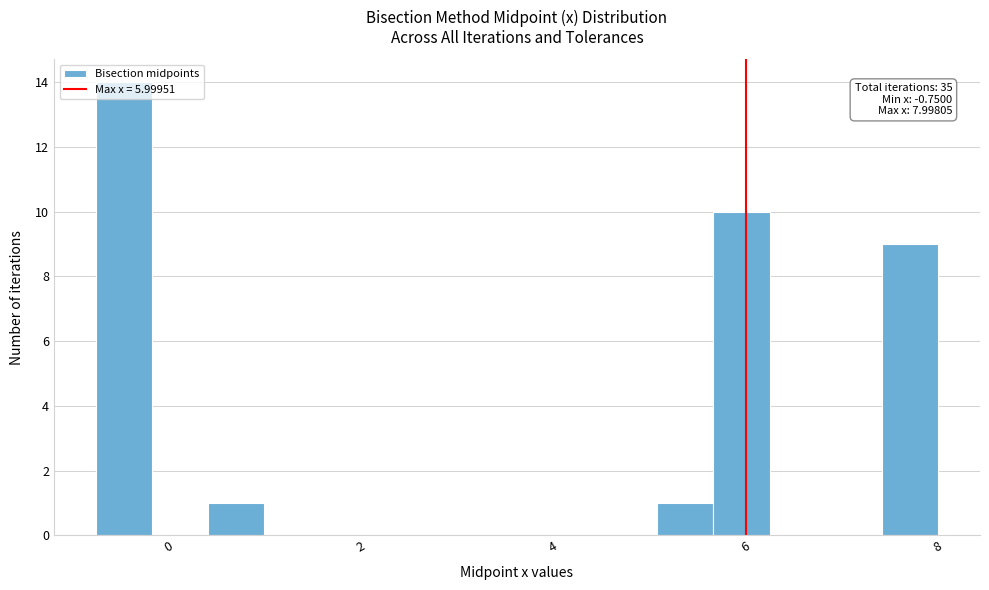

Around what value on the x-axis is the tallest bar? Give the approximate position of its centre, as read against the axis.

-0.4